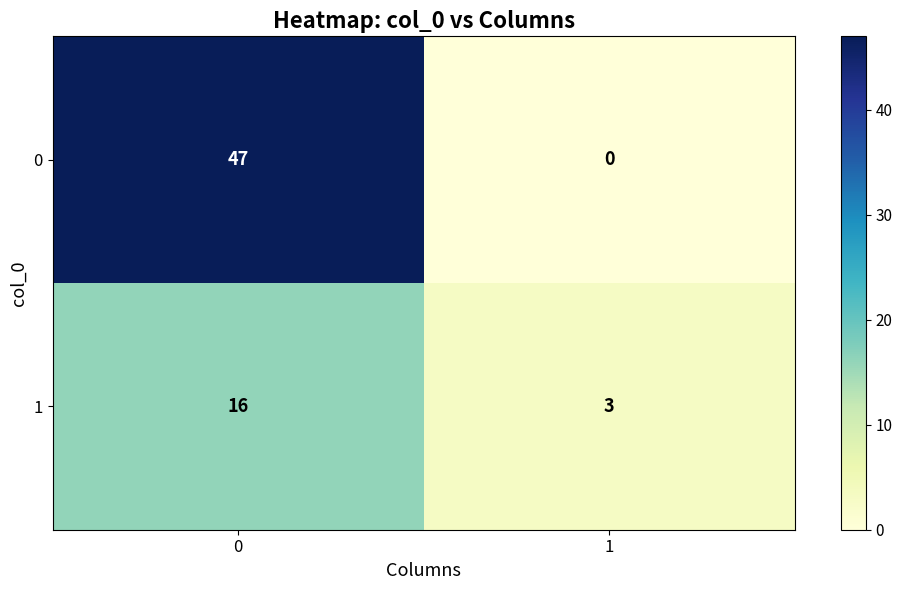

Reading left to right, what are all the values shown in this chart?

0: 0=47	1=0
1: 0=16	1=3